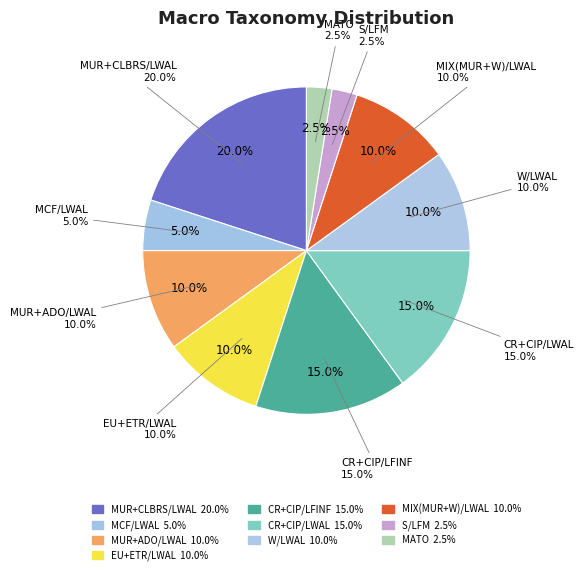

To the nearest percent, what percentage of the pie is S/LFM?

2%